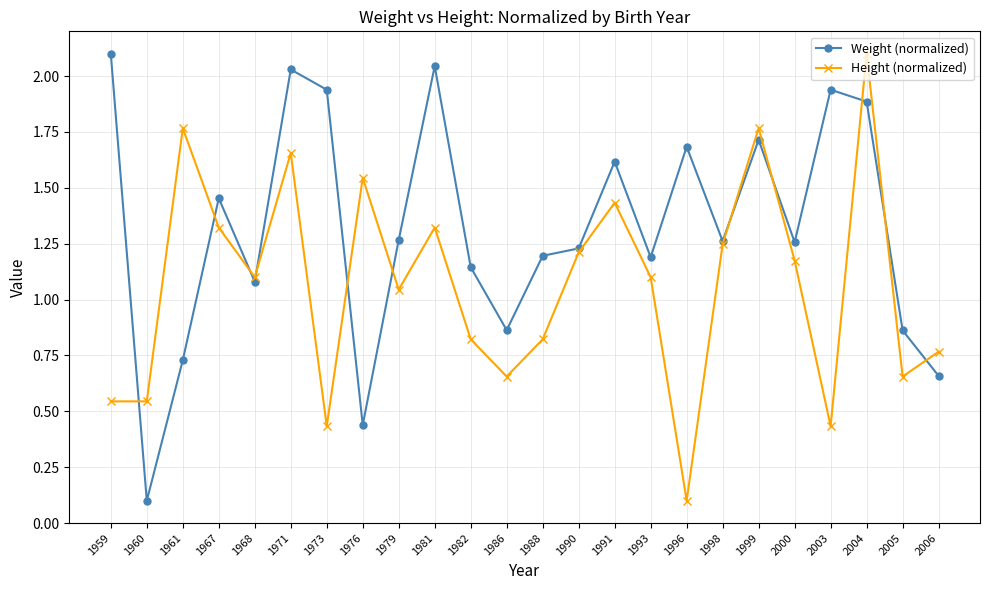

Where is Height (normalized) nearest to the value 1?

1979